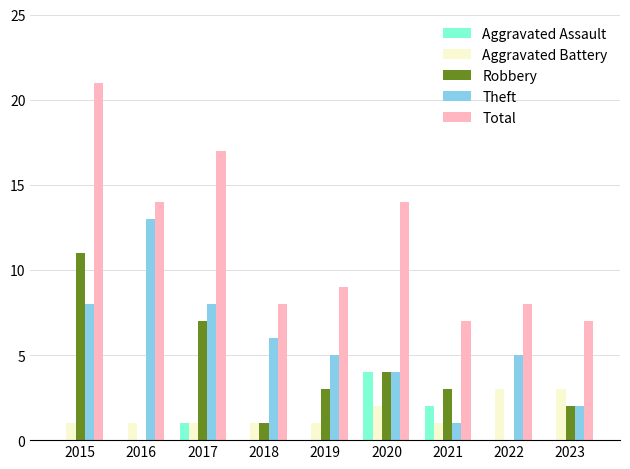

True or false: Theft has a value of 6 at 2020.

False